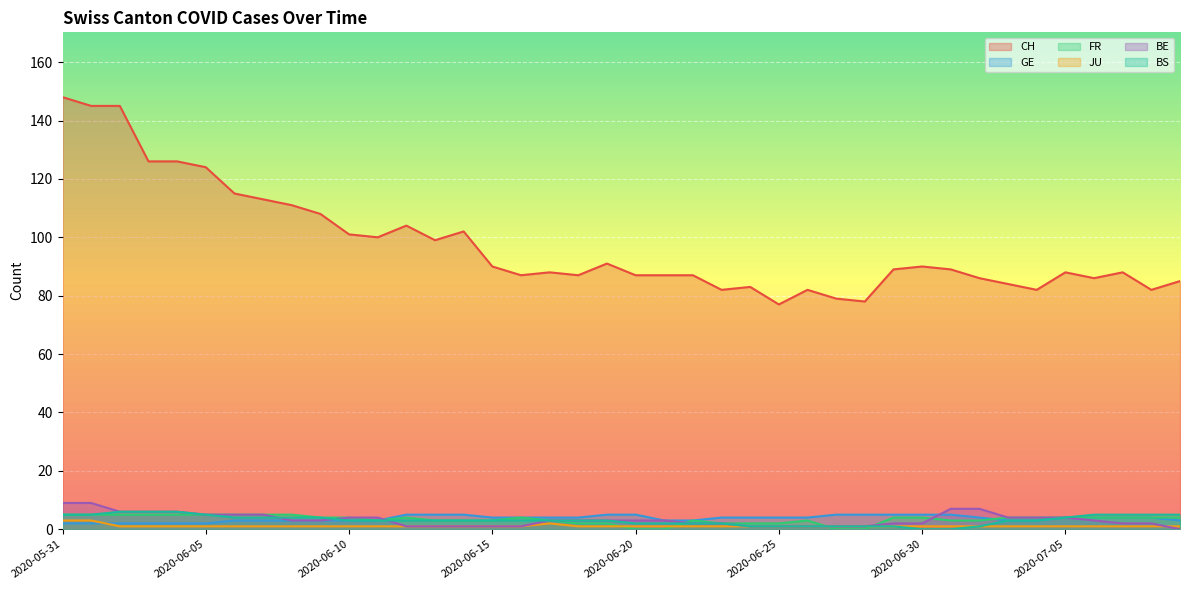

What is the highest value of the BE series?

9